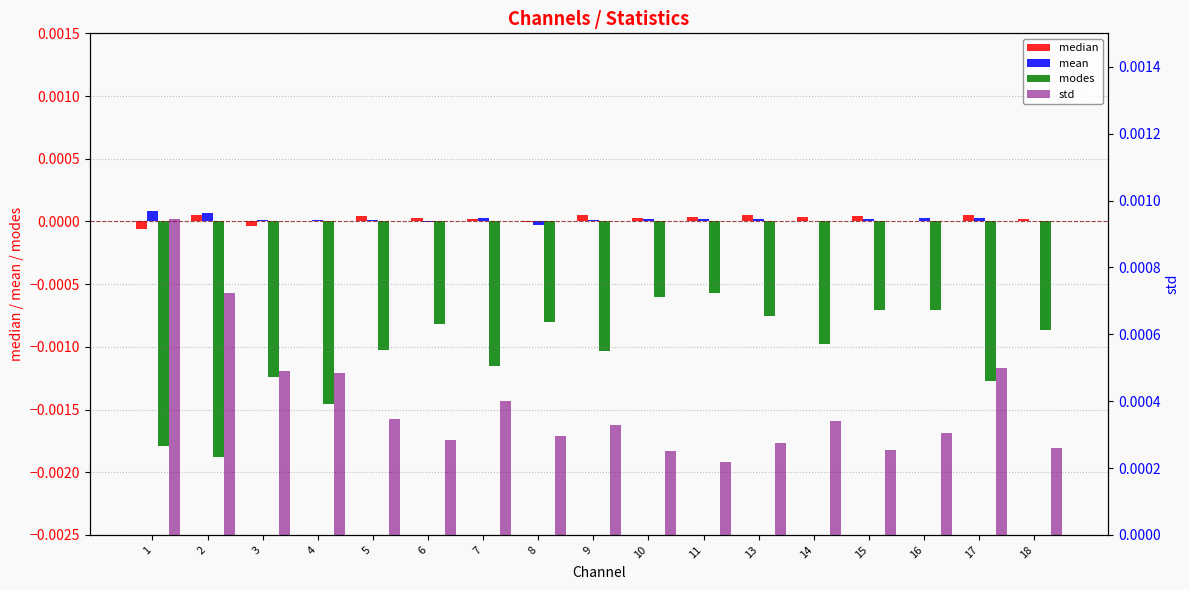

Between 5 and 13, which series saw the biggest shift?

modes